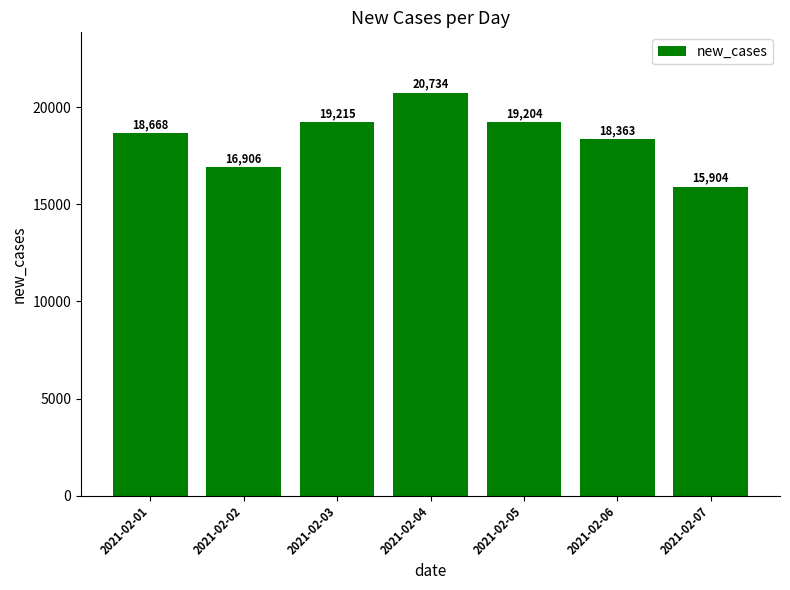

What is the sum of the values at 2021-02-03 and 2021-02-06?

37578